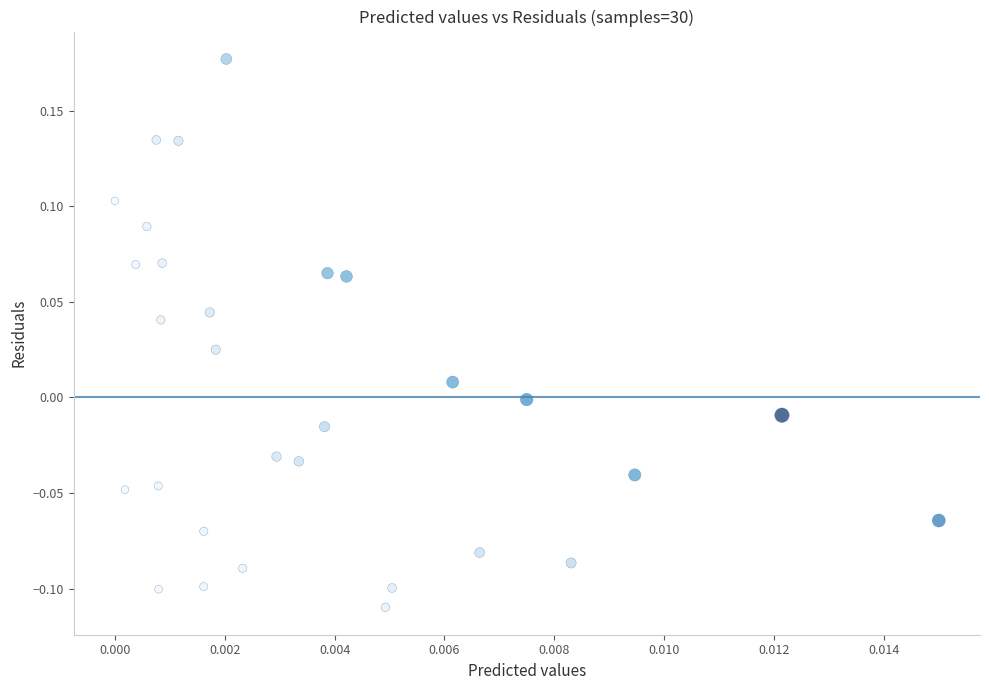

What is the range of Y values (max minus min)?

0.3